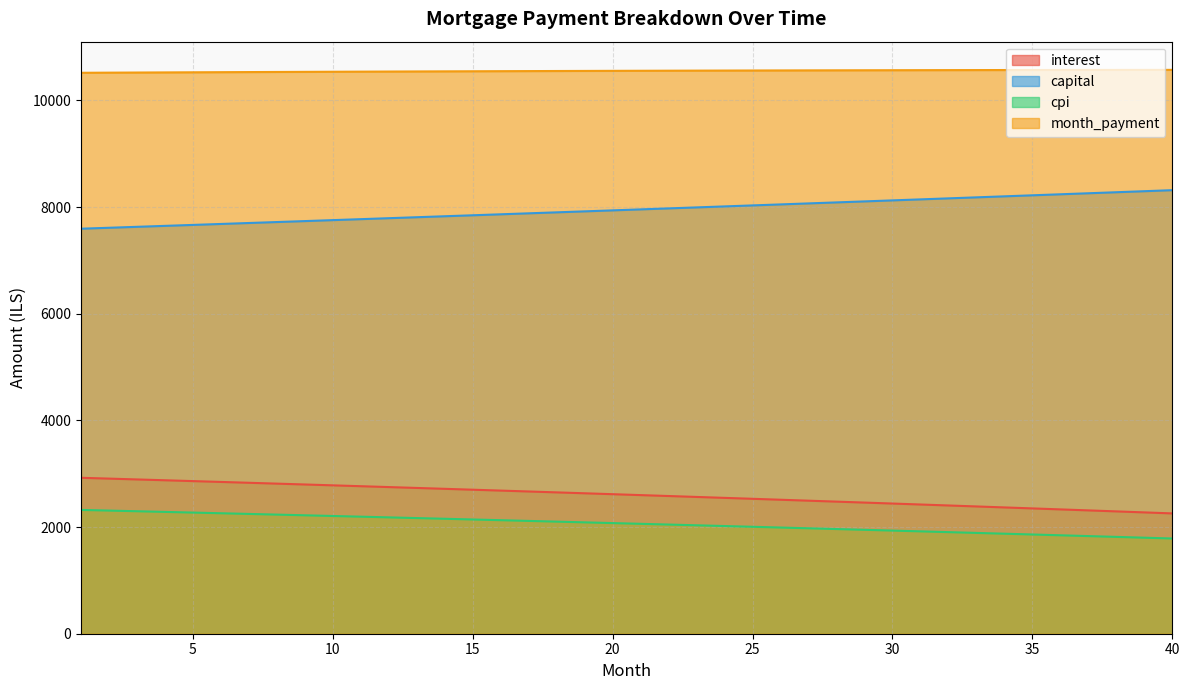

What is the difference between the maximum and minimum values in the cpi series?

535.9